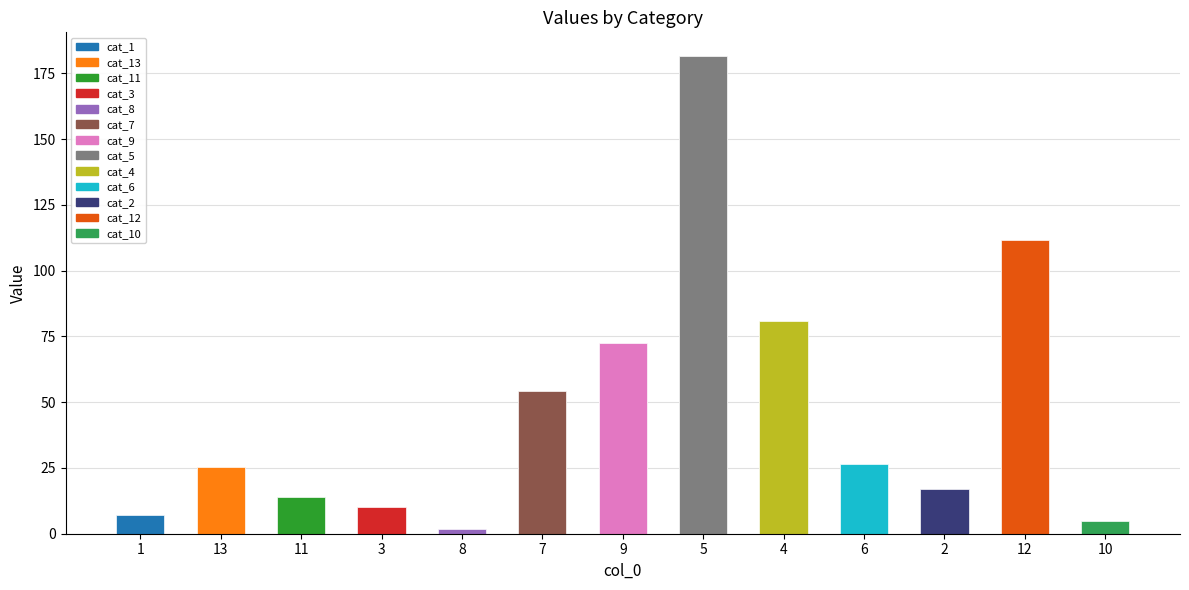

Count the number of values greater than 25.

7